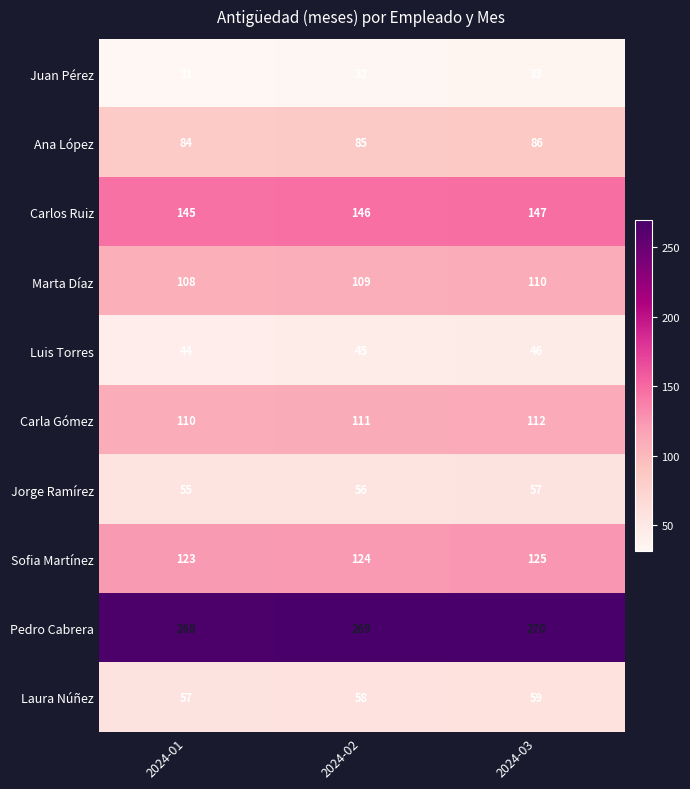

Count the Pedro Cabrera values in the range 268 to 270.

3